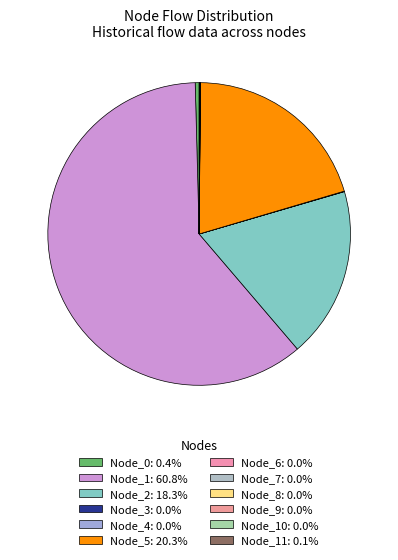

Which slice is the largest?

Node_1